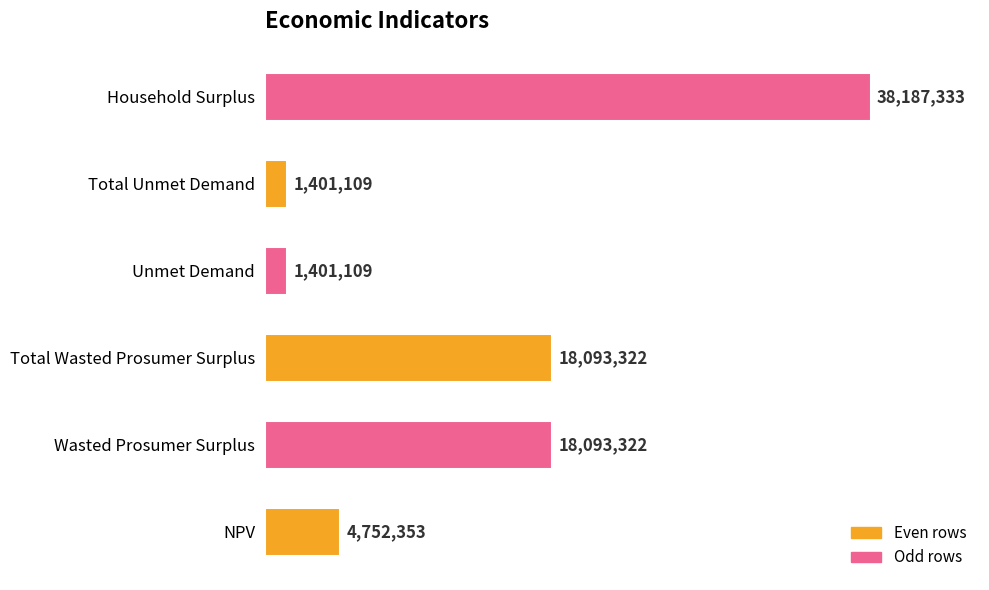

What is the maximum value shown in the chart?

38187333.2